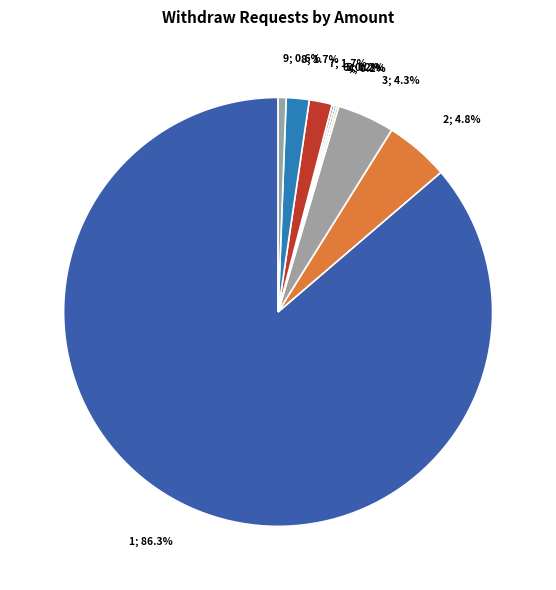

Which category has the smallest portion of the pie?

4